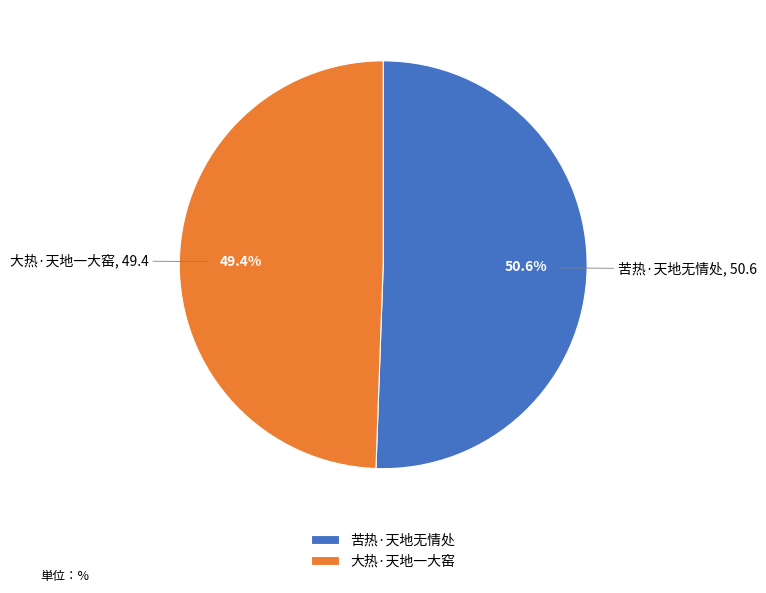

Which has a higher value, 苦热·天地无情处 or 大热·天地一大窑?

苦热·天地无情处